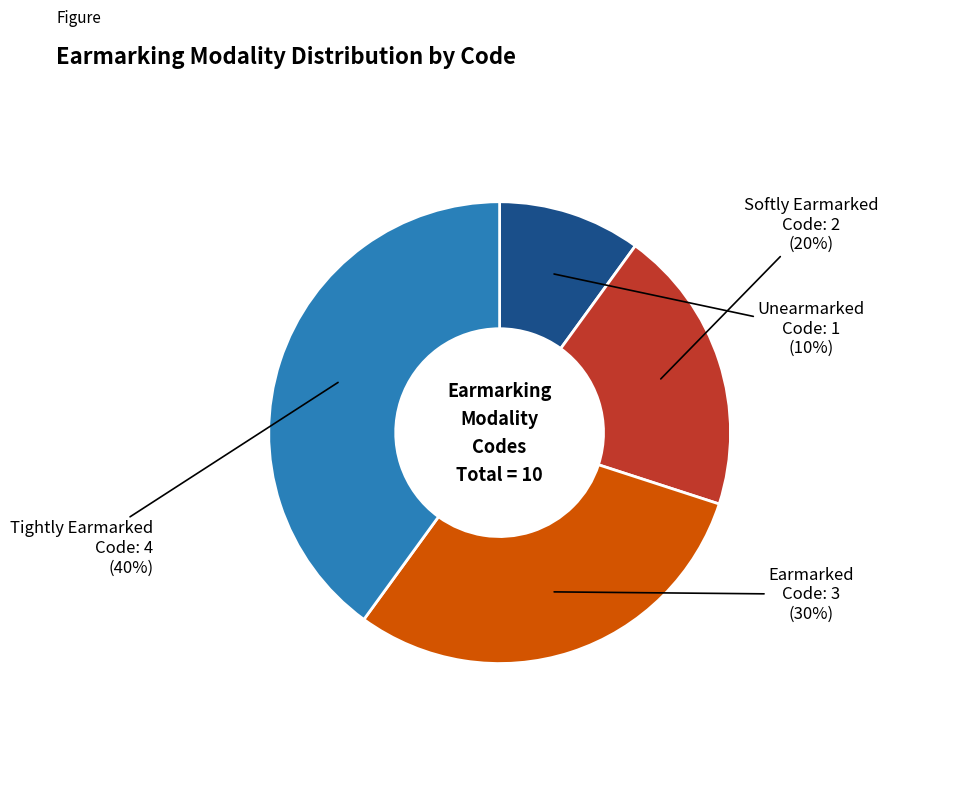

Does Softly Earmarked represent more than half of the total?

No